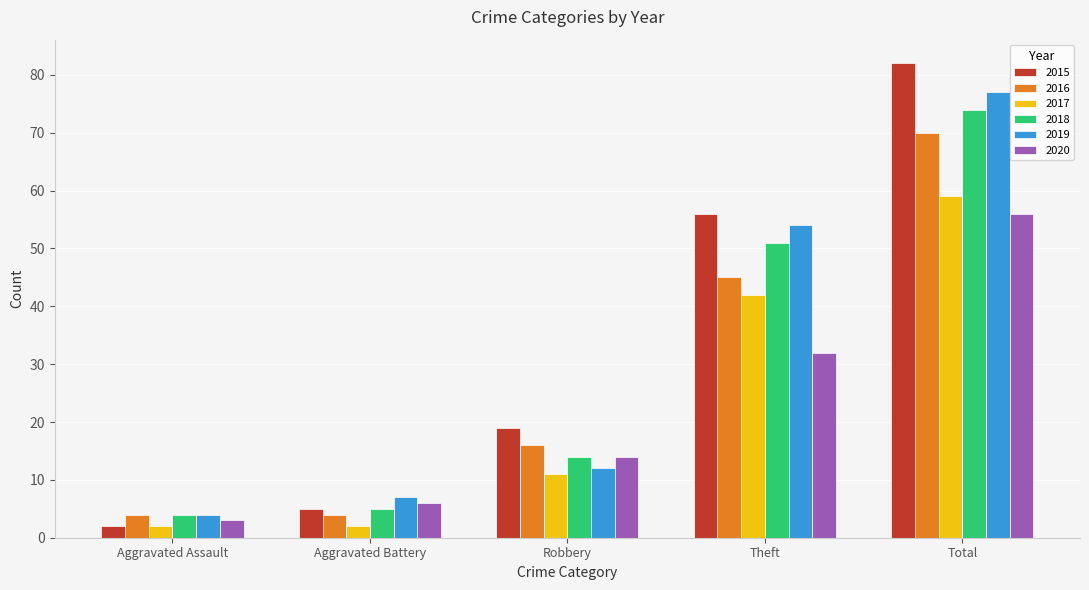

Between Aggravated Assault and Theft, which series saw the biggest shift?

2015